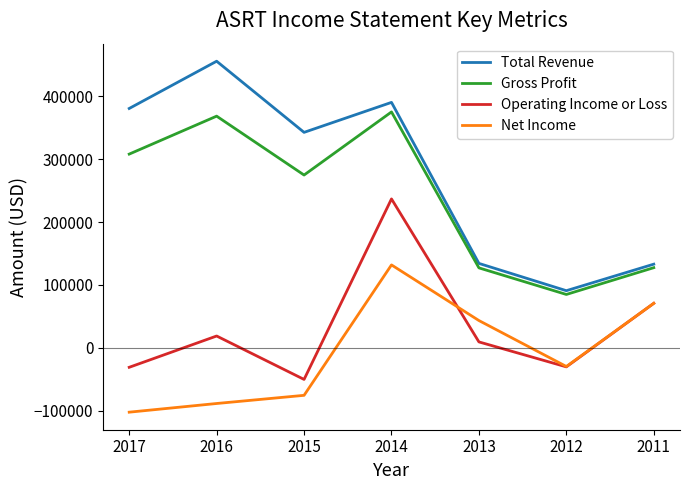

In Operating Income or Loss, how many points are lower than both neighbors (excluding endpoints)?

2